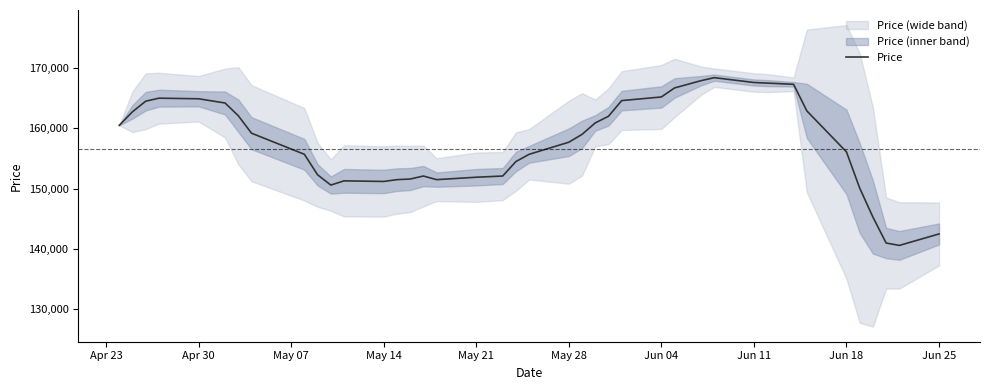

What is the average value?

157461